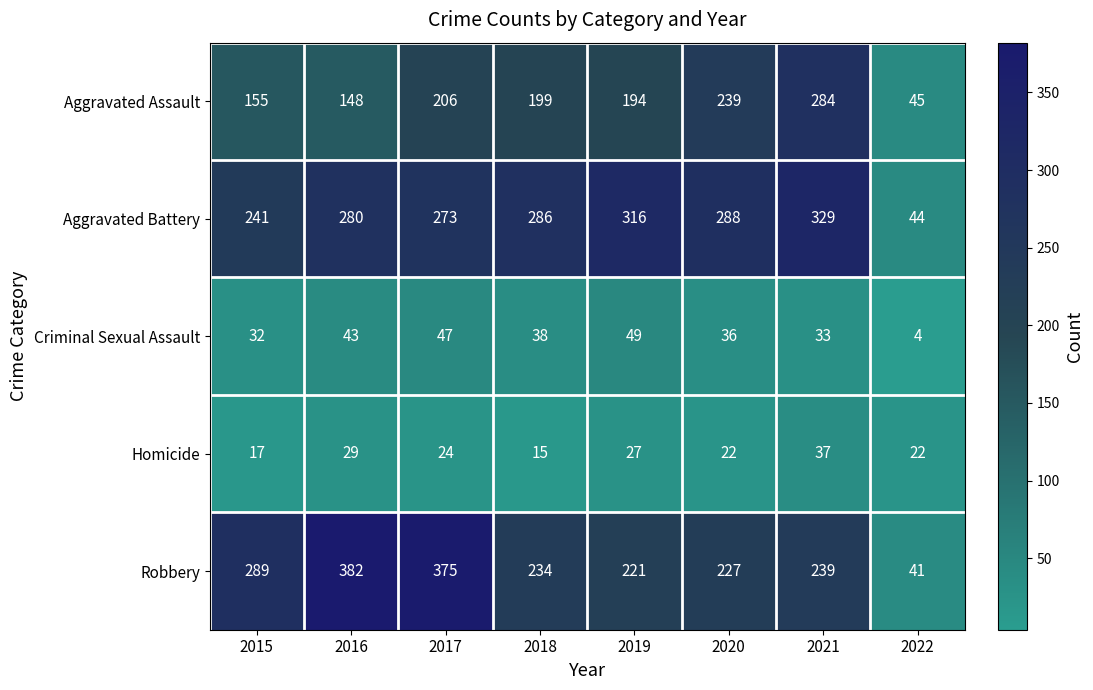

What is the sum of the Robbery values at 2018 and 2017?

609